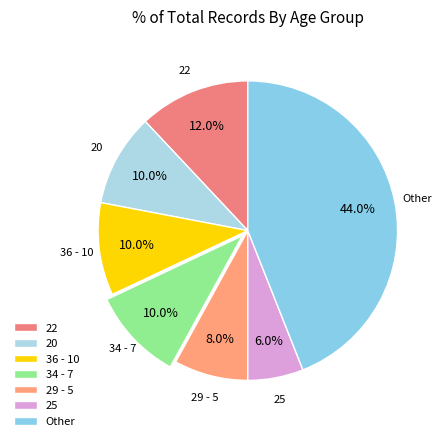

Does any single category account for the majority?

No